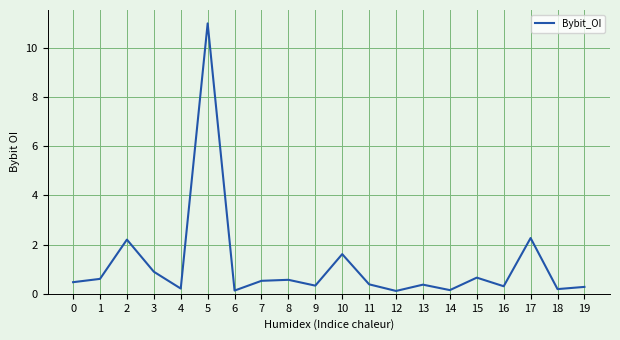

What is the change in value from 10 to 11?

-1.2